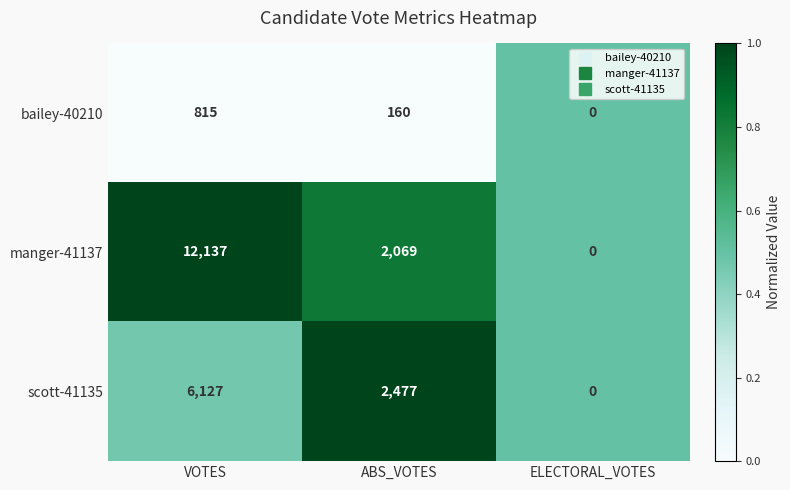

List the series in order of their peak value, lowest first.

bailey-40210, scott-41135, manger-41137